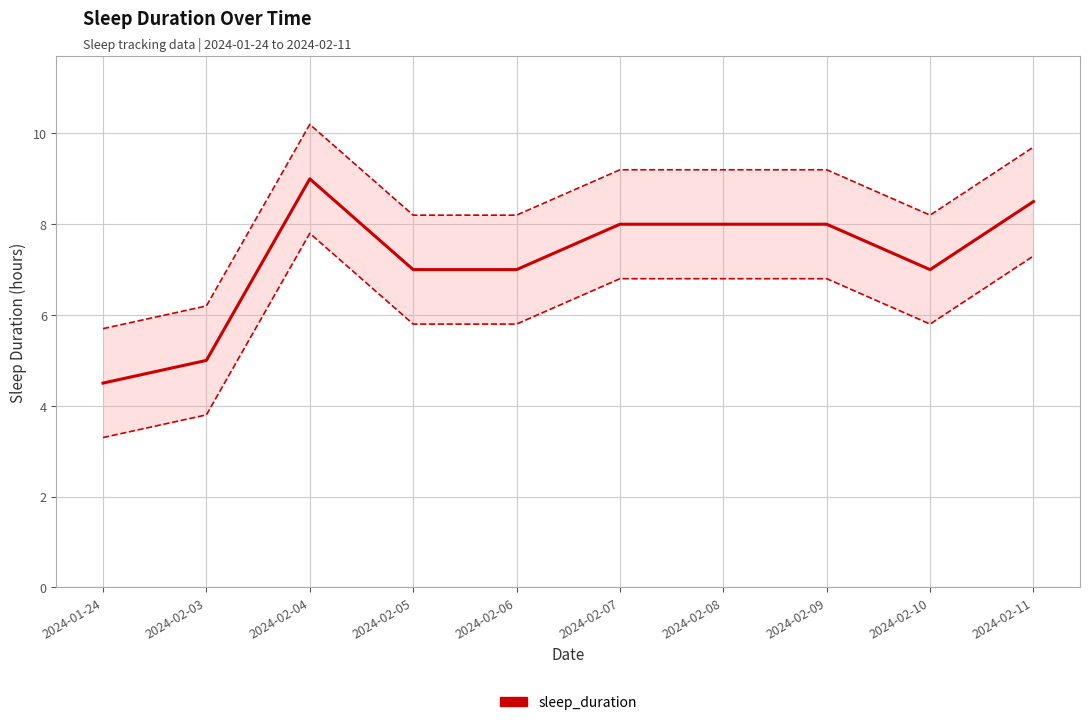

Approximately how many times larger is the value at 2024-02-05 compared to 2024-02-07?

0.9